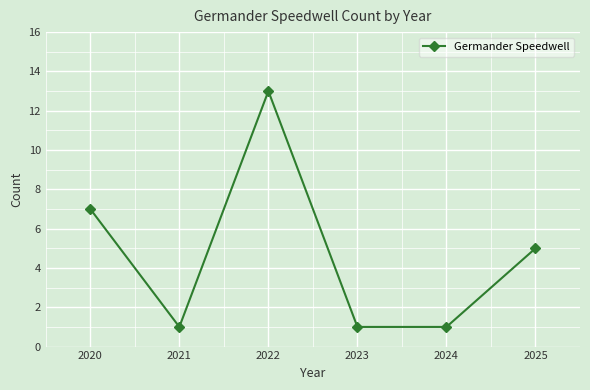

What is the sum of all values?

28